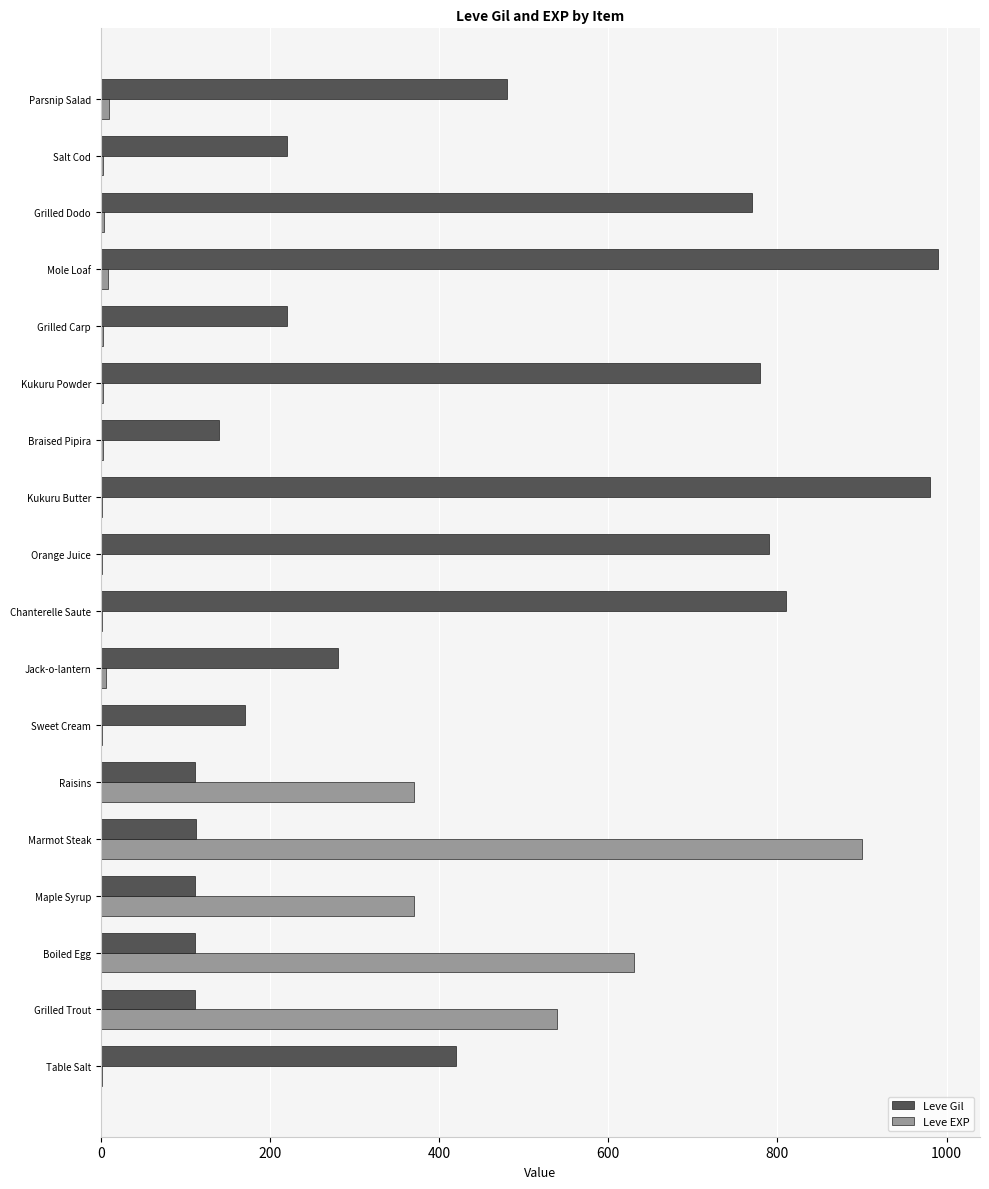

The Leve EXP series shows 244 at Maple Syrup. True or false?

False